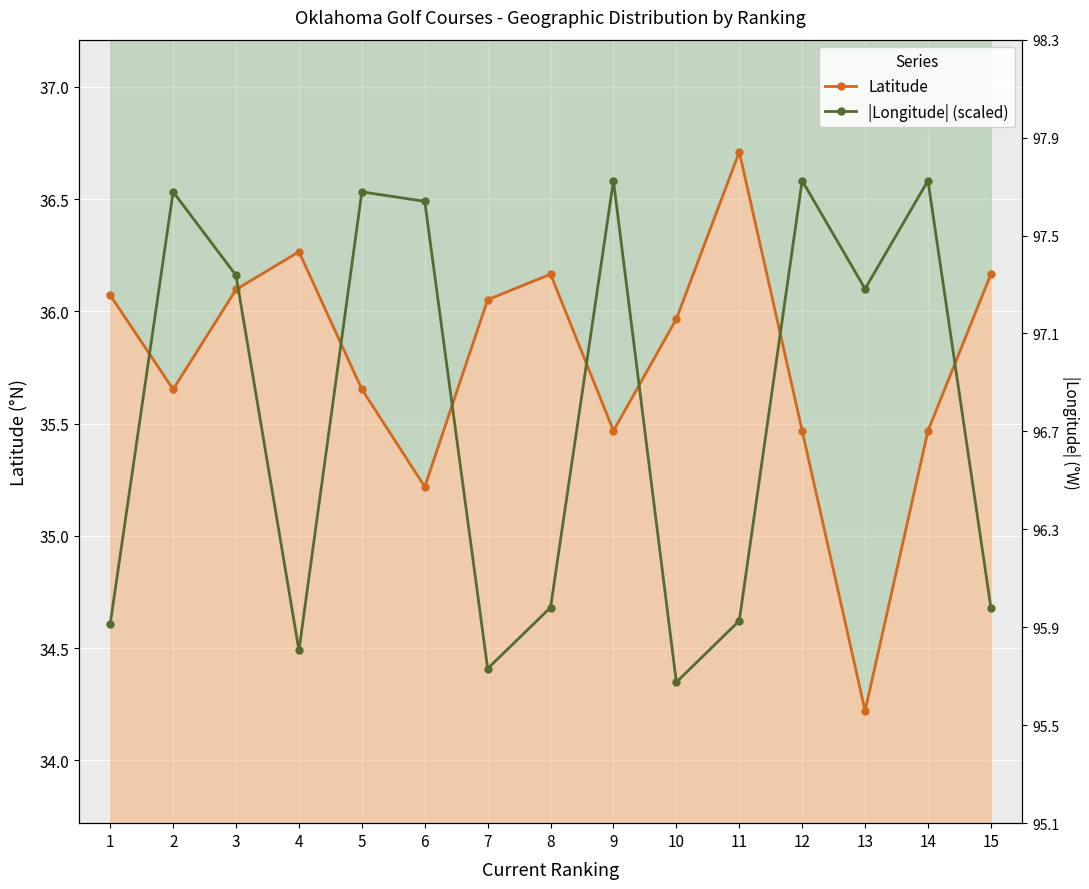

Which series has the largest total across all categories?

Latitude